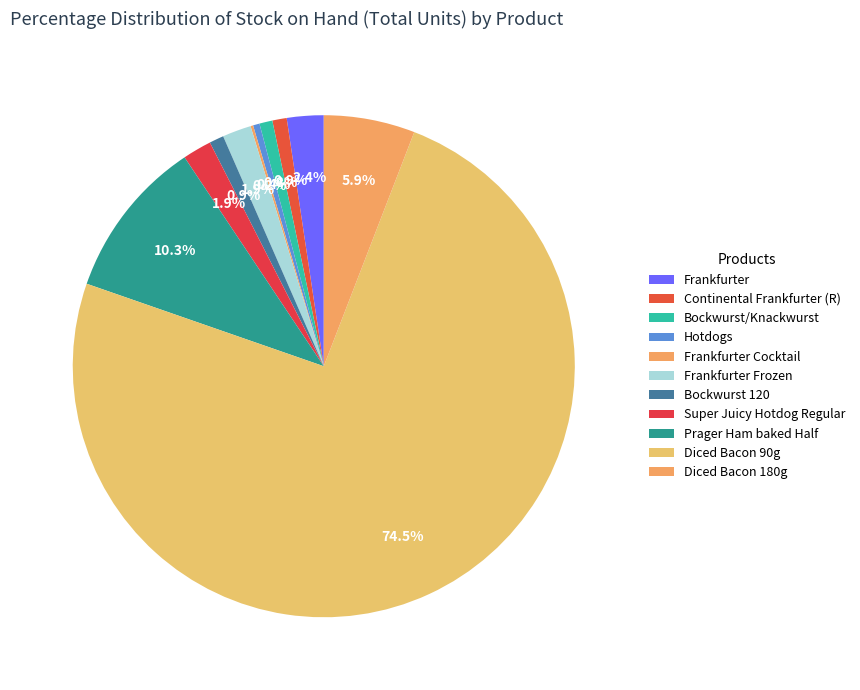

What is the total percentage of Super Juicy Hotdog Regular and Hotdogs?

2.3%